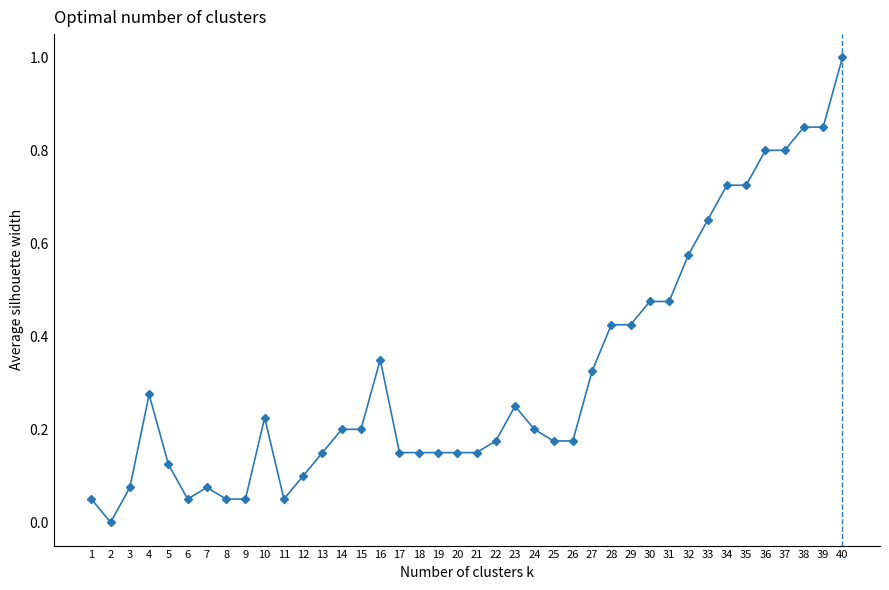

What is the greatest value displayed?

1.0